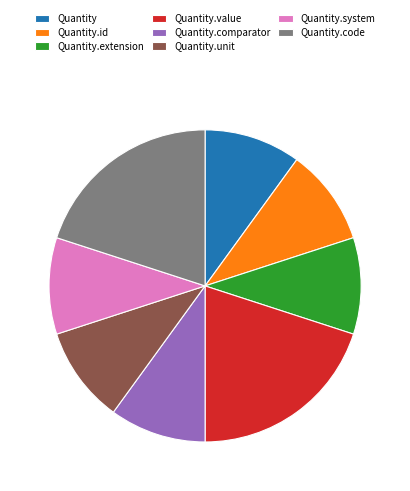

Between Quantity.code and Quantity.id, which is larger?

Quantity.code